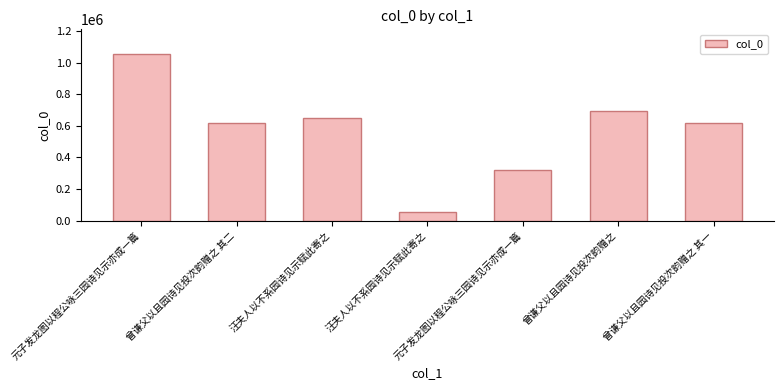

Reading right to left, what are all the values shown in this chart?

617868	693857	320136	56350	647195	617869	1053934